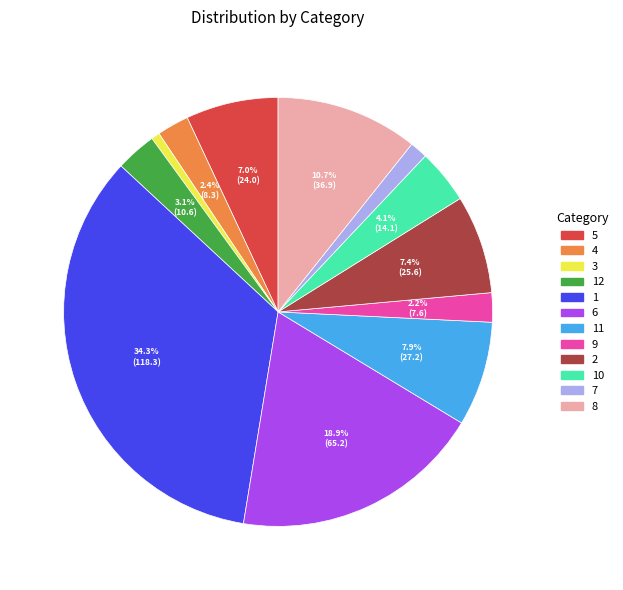

What is the ratio of the value at 6 to the value at 1?

0.6